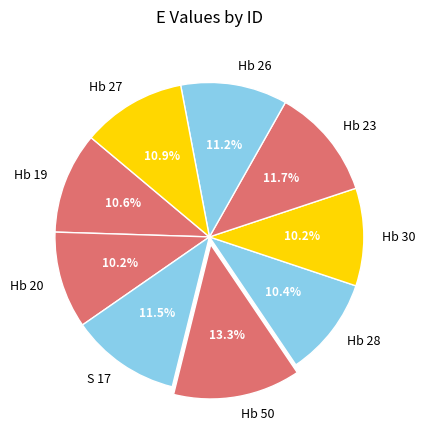

Which slice is the largest?

Hb 50